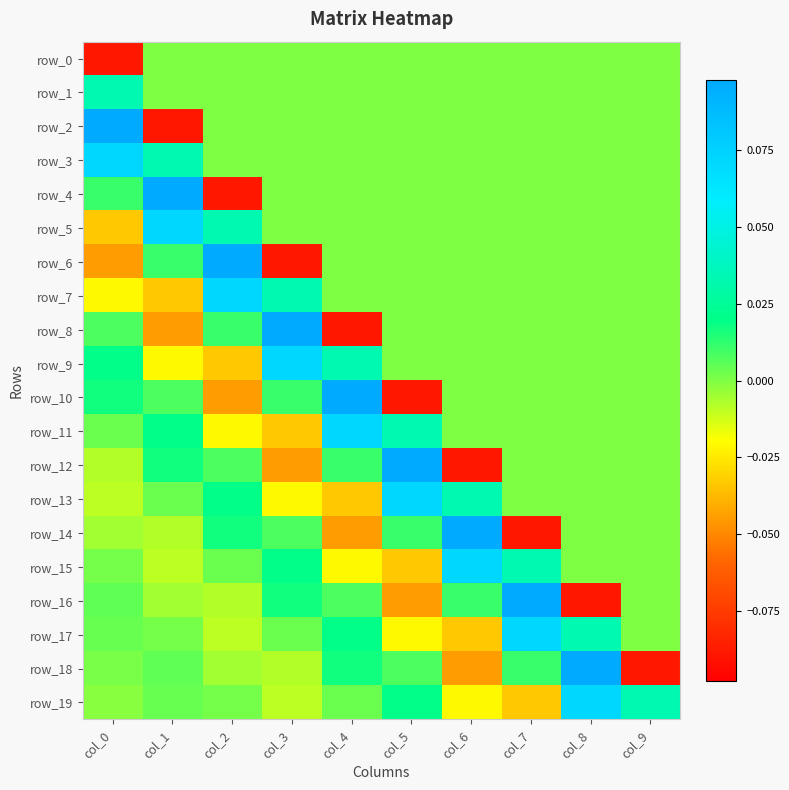

Reading right to left, transcribe all the data shown in this chart.

row_0: 0.0	0.0	0.0	0.0	0.0	0.0	0.0	0.0	0.0	-0.1
row_1: 0.0	0.0	0.0	0.0	0.0	0.0	0.0	0.0	0.0	0.0
row_2: 0.0	0.0	0.0	0.0	0.0	0.0	0.0	0.0	-0.1	0.1
row_3: 0.0	0.0	0.0	0.0	0.0	0.0	0.0	0.0	0.0	0.1
row_4: 0.0	0.0	0.0	0.0	0.0	0.0	0.0	-0.1	0.1	0.0
row_5: 0.0	0.0	0.0	0.0	0.0	0.0	0.0	0.0	0.1	-0.0
row_6: 0.0	0.0	0.0	0.0	0.0	0.0	-0.1	0.1	0.0	-0.0
row_7: 0.0	0.0	0.0	0.0	0.0	0.0	0.0	0.1	-0.0	-0.0
row_8: 0.0	0.0	0.0	0.0	0.0	-0.1	0.1	0.0	-0.0	0.0
row_9: 0.0	0.0	0.0	0.0	0.0	0.0	0.1	-0.0	-0.0	0.0
row_10: 0.0	0.0	0.0	0.0	-0.1	0.1	0.0	-0.0	0.0	0.0
row_11: 0.0	0.0	0.0	0.0	0.0	0.1	-0.0	-0.0	0.0	0.0
row_12: 0.0	0.0	0.0	-0.1	0.1	0.0	-0.0	0.0	0.0	-0.0
row_13: 0.0	0.0	0.0	0.0	0.1	-0.0	-0.0	0.0	0.0	-0.0
row_14: 0.0	0.0	-0.1	0.1	0.0	-0.0	0.0	0.0	-0.0	-0.0
row_15: 0.0	0.0	0.0	0.1	-0.0	-0.0	0.0	0.0	-0.0	0.0
row_16: 0.0	-0.1	0.1	0.0	-0.0	0.0	0.0	-0.0	-0.0	0.0
row_17: 0.0	0.0	0.1	-0.0	-0.0	0.0	0.0	-0.0	0.0	0.0
row_18: -0.1	0.1	0.0	-0.0	0.0	0.0	-0.0	-0.0	0.0	0.0
row_19: 0.0	0.1	-0.0	-0.0	0.0	0.0	-0.0	0.0	0.0	-0.0